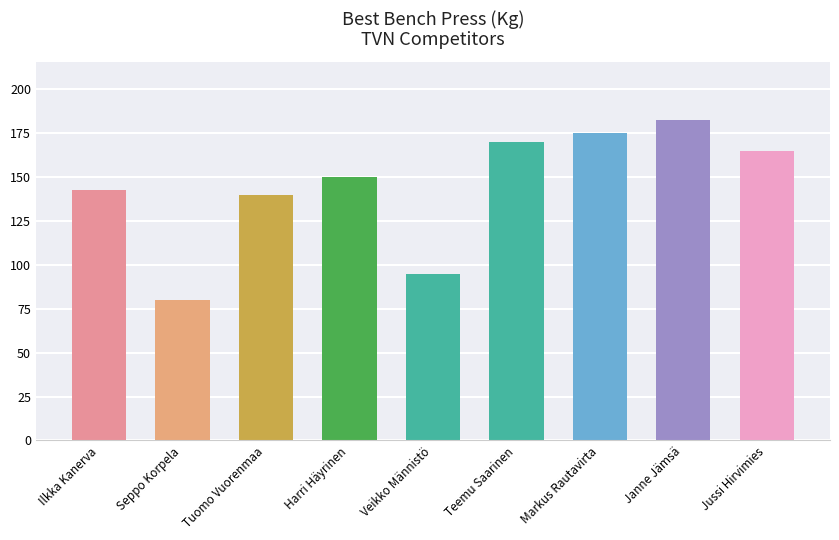

How many categories are shown in the chart?

9